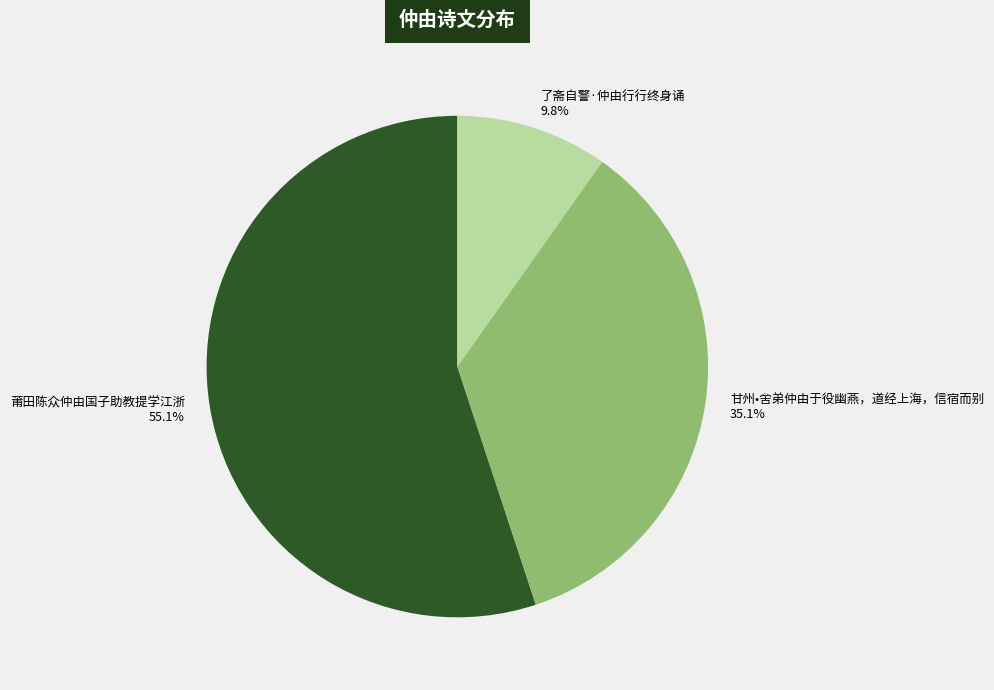

Is there any slice that represents more than half of the pie?

Yes